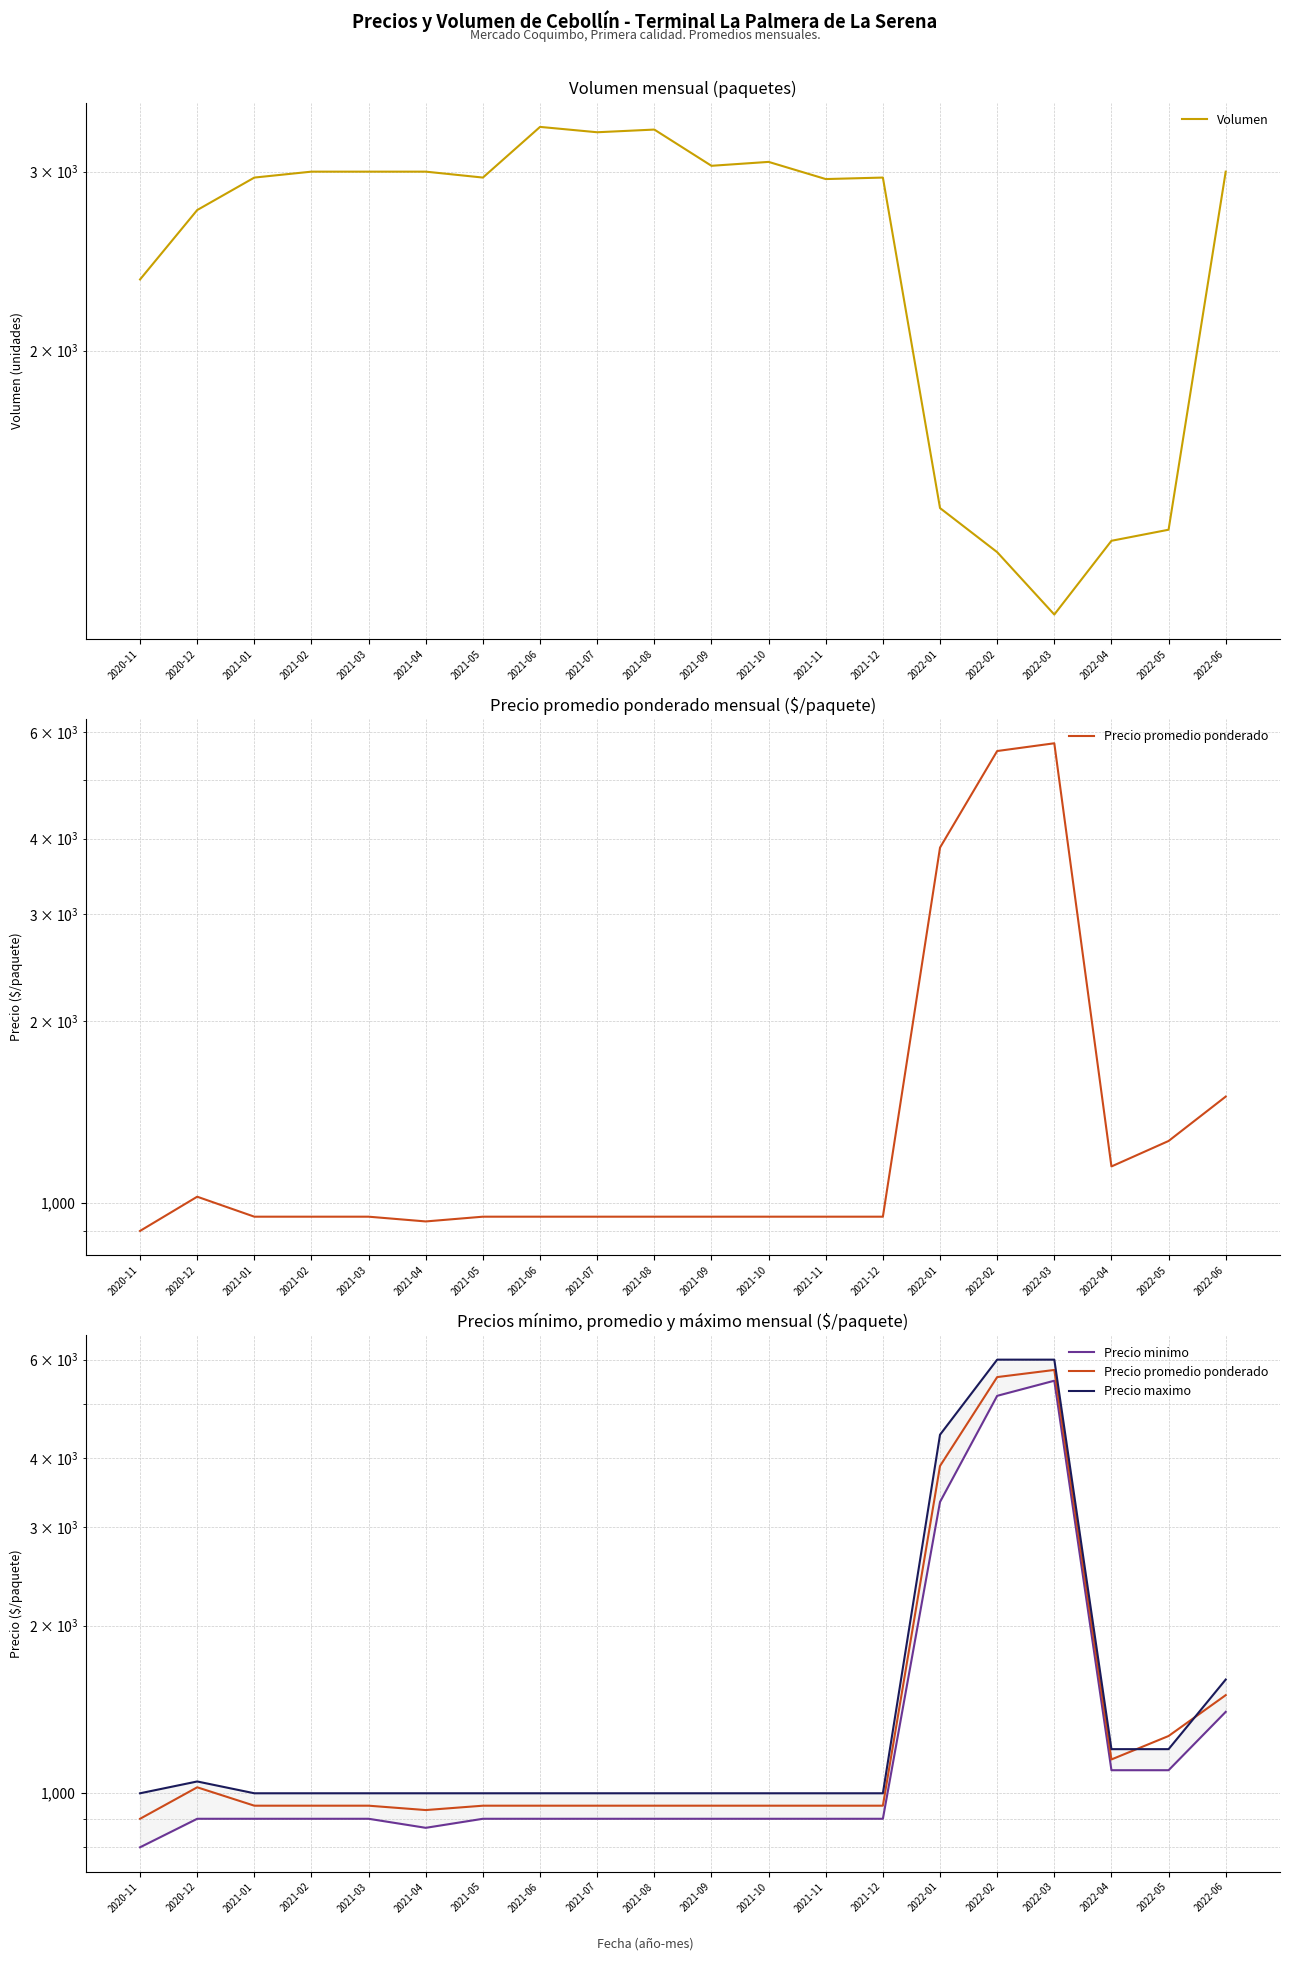

True or false: Precio promedio ponderado has a value of 1150 at 2022-04.

True